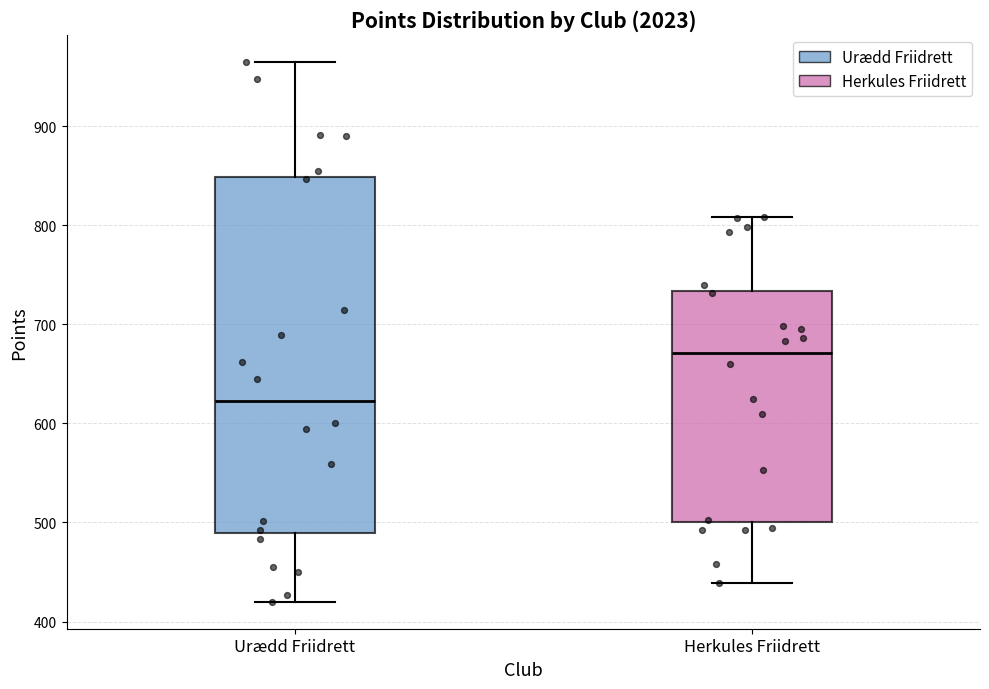

Where does the lower whisker of the box for Herkules Friidrett end on the y-axis? The values are not printed on the chart, so give them approximately, as read against the axis.

440